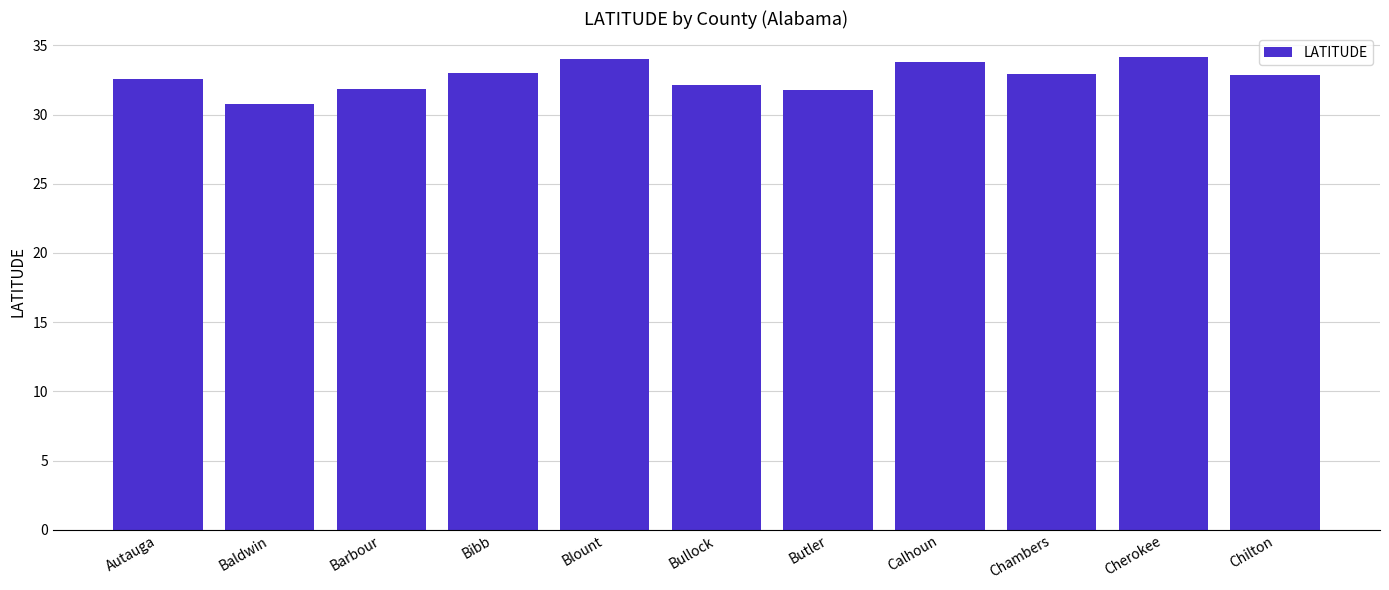

What is the label of the 2nd bar from the left?

Baldwin